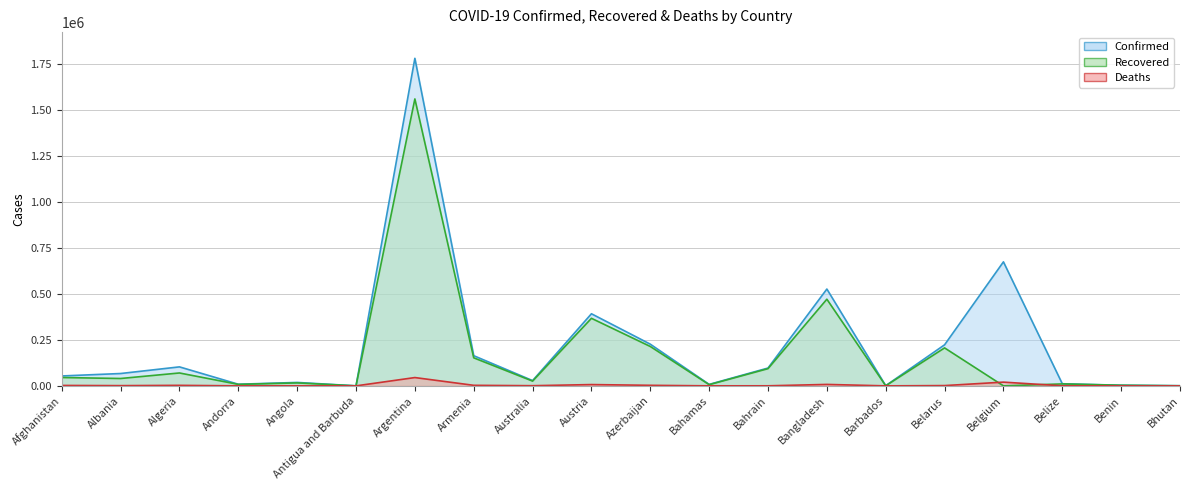

Reading right to left, list all the values displayed in this chart.

Confirmed: Bhutan=842	Benin=3413	Belize=11529	Belgium=675089	Belarus=223537	Barbados=1036	Bangladesh=527063	Bahrain=97020	Bahamas=8032	Azerbaijan=226951	Austria=392511	Australia=28689	Armenia=164235	Argentina=1783047	Antigua and Barbuda=187	Angola=18679	Andorra=8946	Algeria=103381	Albania=67216	Afghanistan=53938
Recovered: Bhutan=553	Benin=3245	Belize=10650	Belgium=0	Belarus=206676	Barbados=493	Bangladesh=471756	Bahrain=93726	Bahamas=6525	Azerbaijan=214423	Austria=367785	Australia=25902	Armenia=152615	Argentina=1561963	Antigua and Barbuda=156	Angola=16120	Andorra=8116	Algeria=70188	Albania=40090	Afghanistan=45465
Deaths: Bhutan=1	Benin=46	Belize=281	Belgium=20352	Belarus=1573	Barbados=7	Bangladesh=7883	Bahrain=357	Bahamas=175	Azerbaijan=2998	Austria=7053	Australia=909	Armenia=2987	Argentina=45227	Antigua and Barbuda=6	Angola=428	Andorra=88	Algeria=2827	Albania=1270	Afghanistan=2336